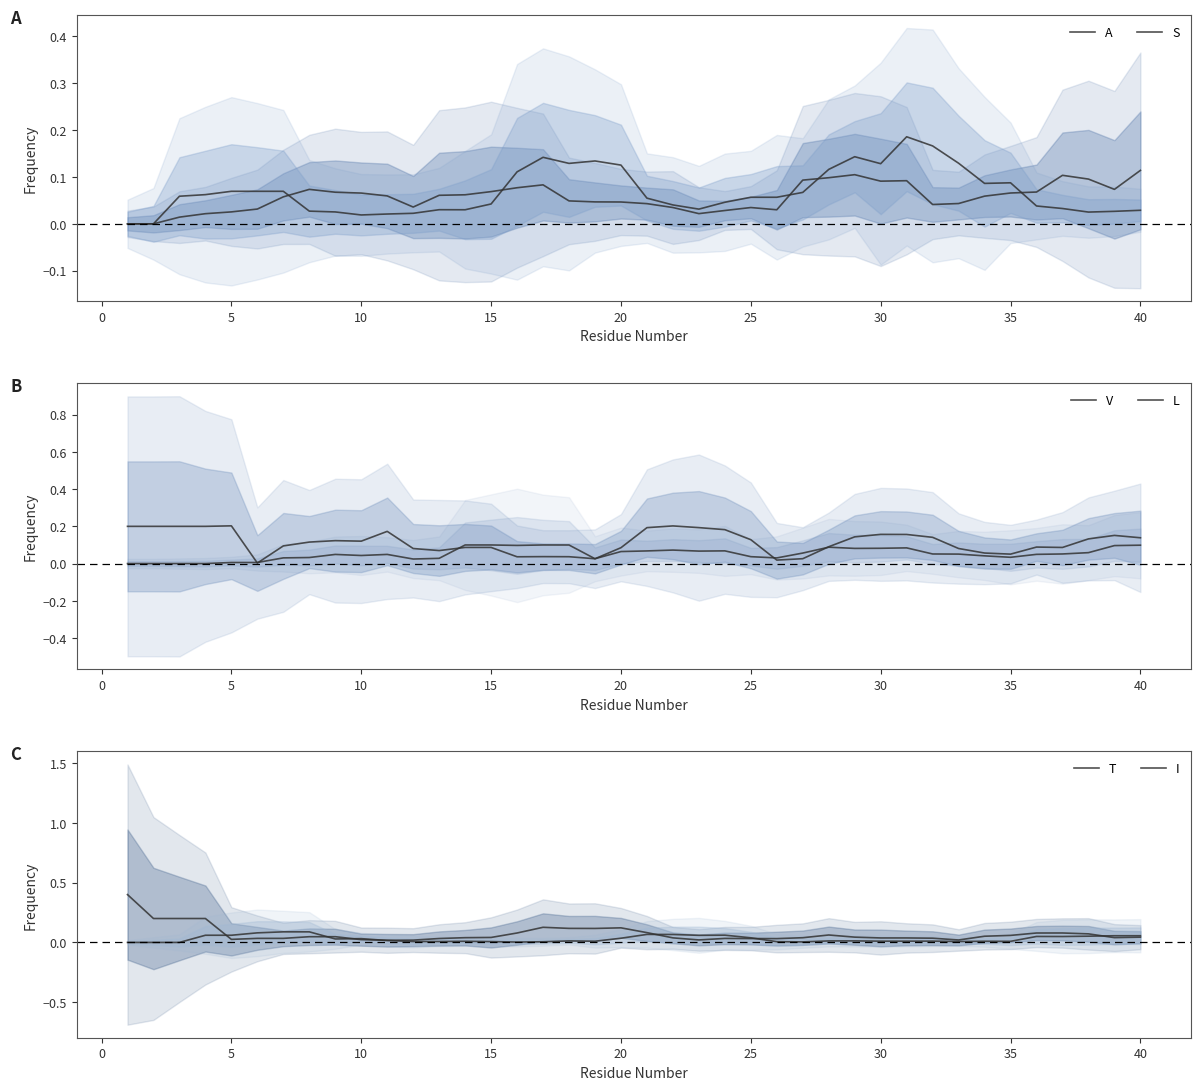

At how many categories does at least one series exceed 0?

40